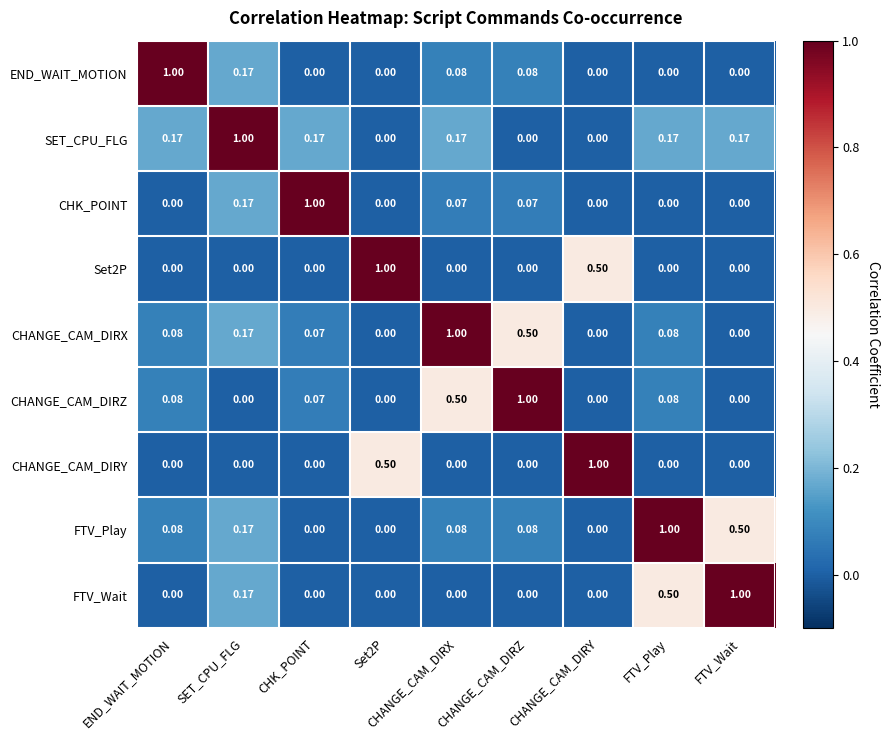

At which label does END_WAIT_MOTION reach its peak?

END_WAIT_MOTION